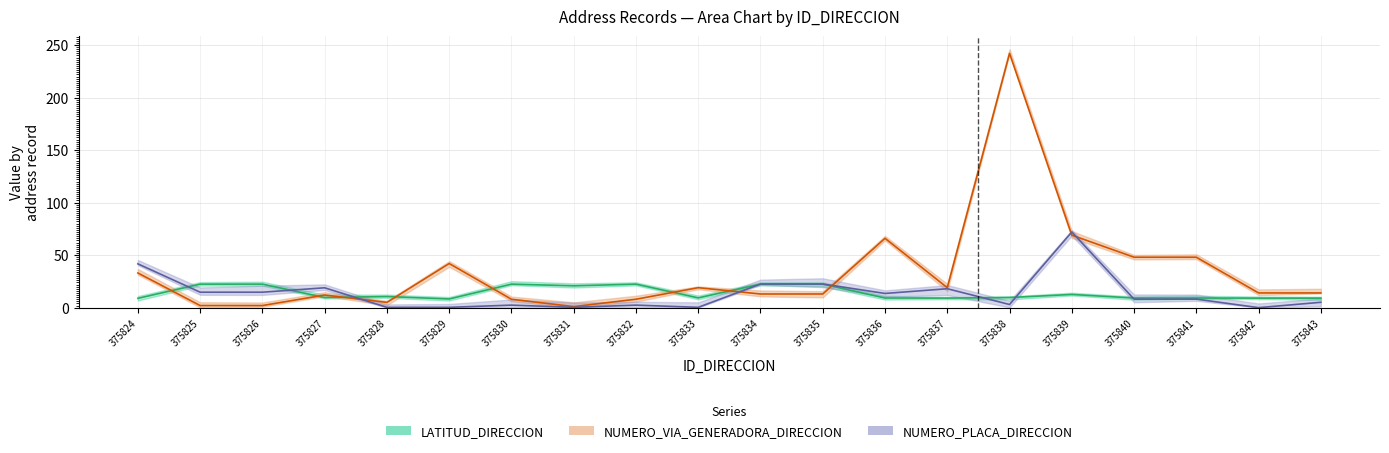

Is it true that NUMERO_PLACA_DIRECCION equals 0.5 at 375833?

False